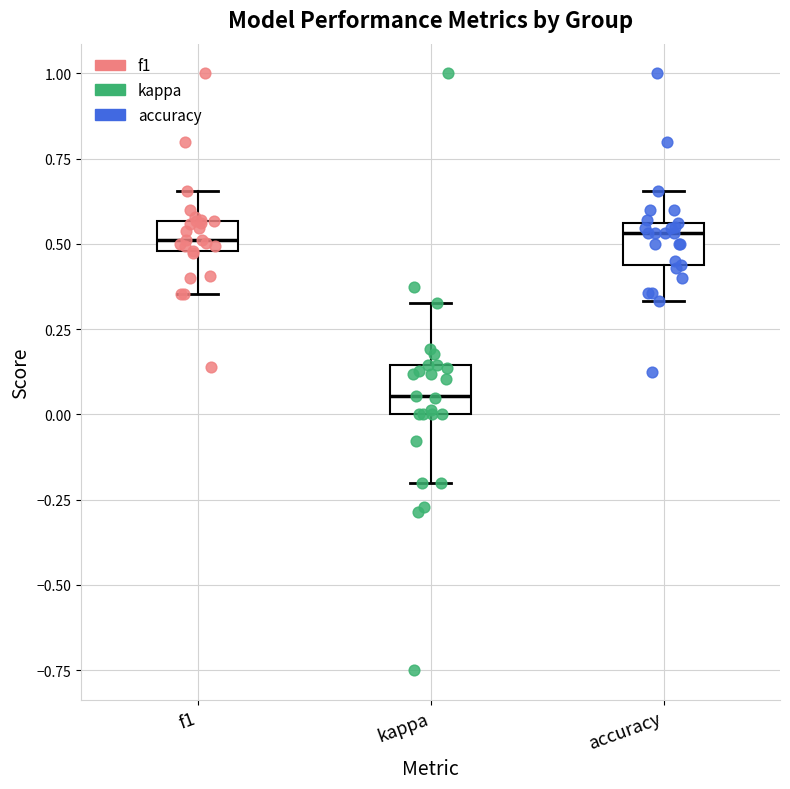

Reading left to right, read every box against the y-axis: the position of its median line, the range the box covers, and the ends of its whiskers. The values are not printed on the chart, so give them approximately, as read against the axis.

f1: median 0.50 (inside the box), box 0.50 to 0.55, whiskers 0.35 to 0.65
kappa: median 0.05, box 0.00 to 0.15, whiskers -0.20 to 0.35
accuracy: median 0.55 (just below the box's upper edge), box 0.45 to 0.55, whiskers 0.35 to 0.65